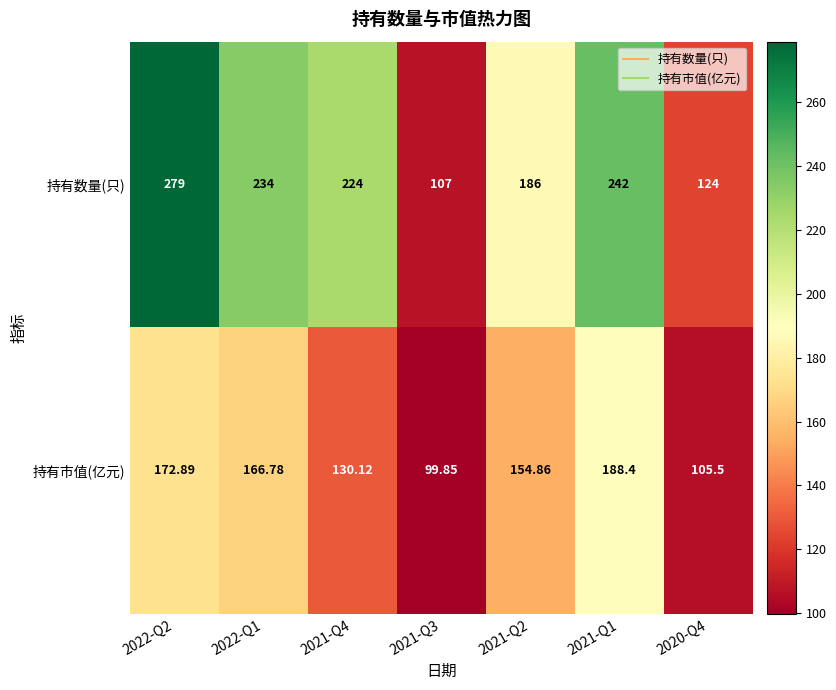

Which series has the widest spread of values?

持有数量(只)